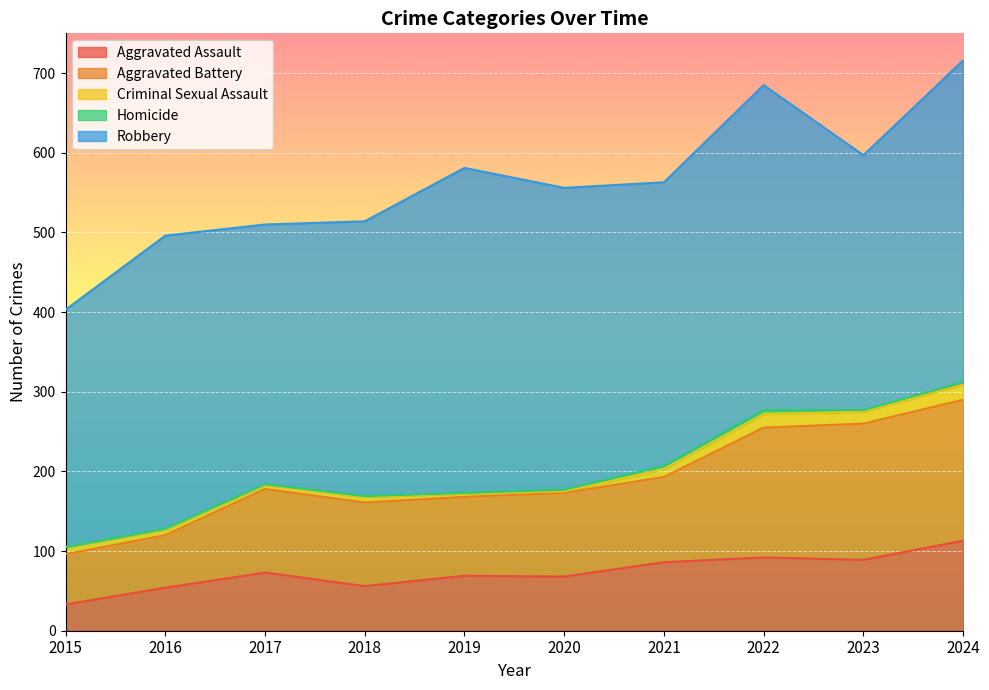

Reading left to right, what are all the values shown in this chart?

Aggravated Assault: 33	54	73	56	69	68	86	92	89	113
Aggravated Battery: 63	66	105	105	99	105	107	163	171	177
Criminal Sexual Assault: 9	7	5	7	4	2	10	17	15	19
Homicide: 0	1	1	1	1	2	4	5	2	3
Robbery: 298	368	326	345	408	379	356	408	320	404